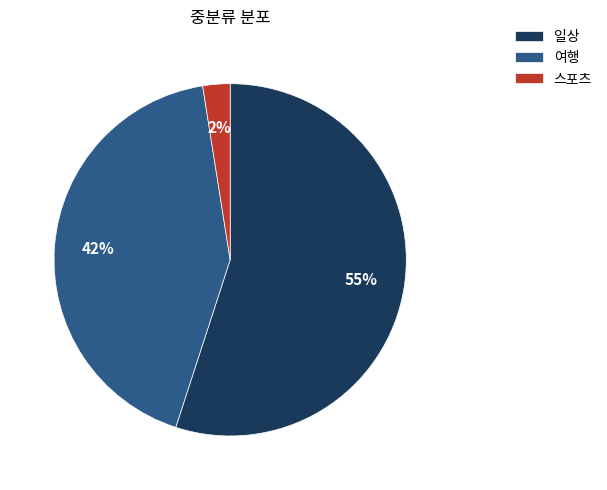

Is it true that 스포츠 is 2% of the pie?

True